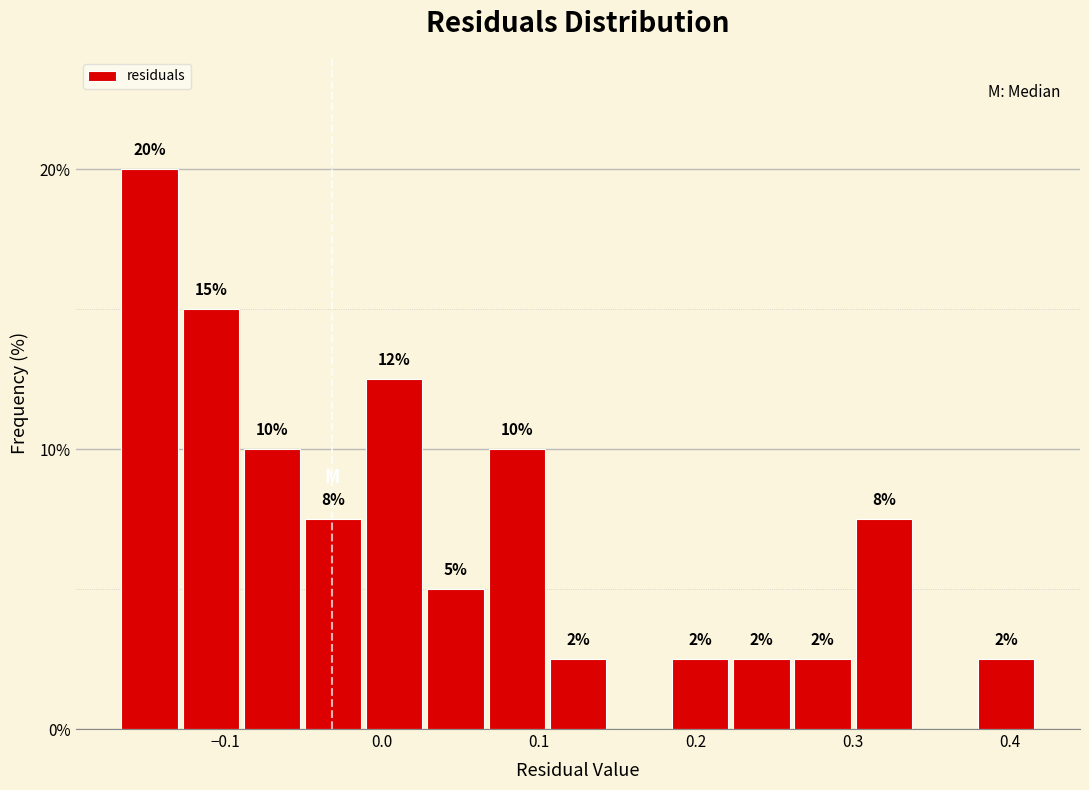

Read against the x-axis, roughly where is the centre of the tallest bar?

-0.15